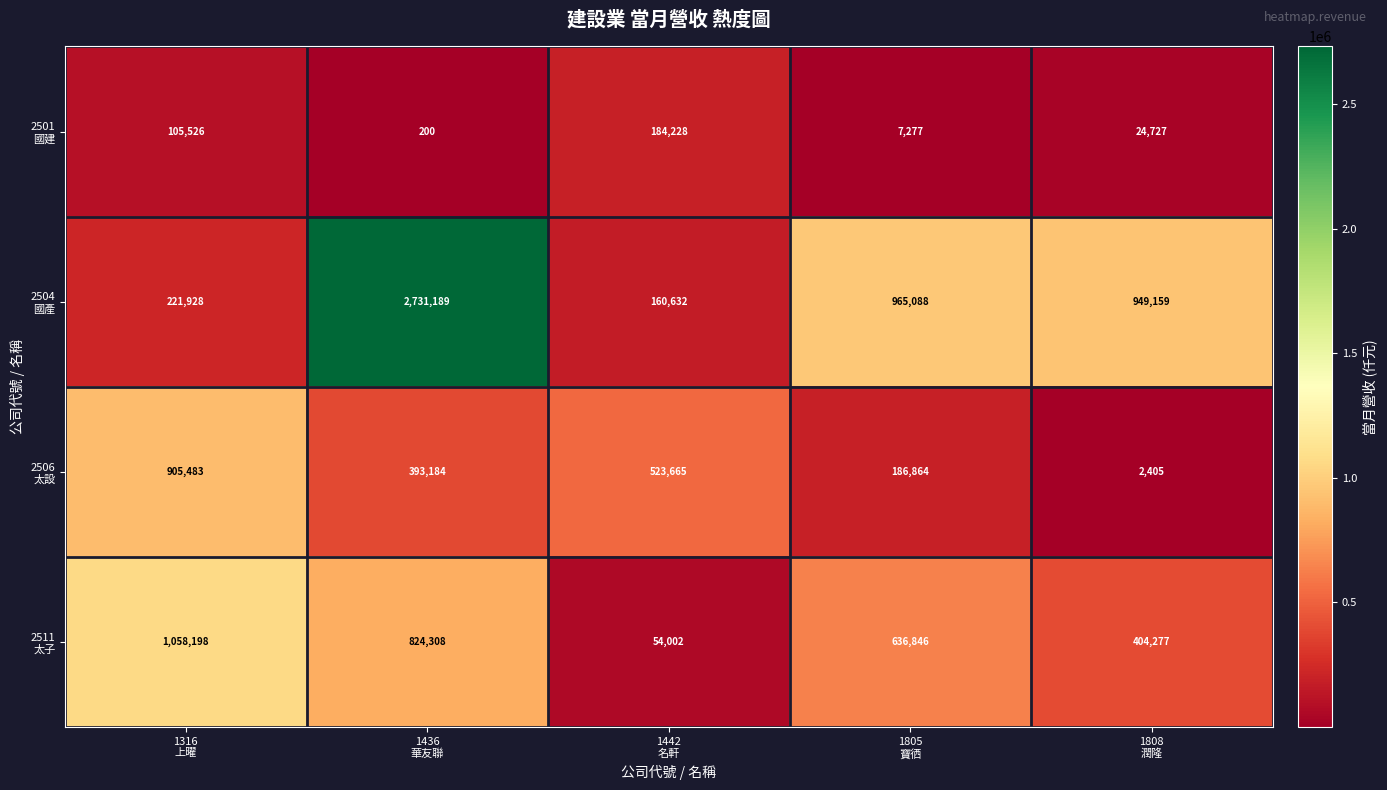

What is the minimum value shown in the chart?

200